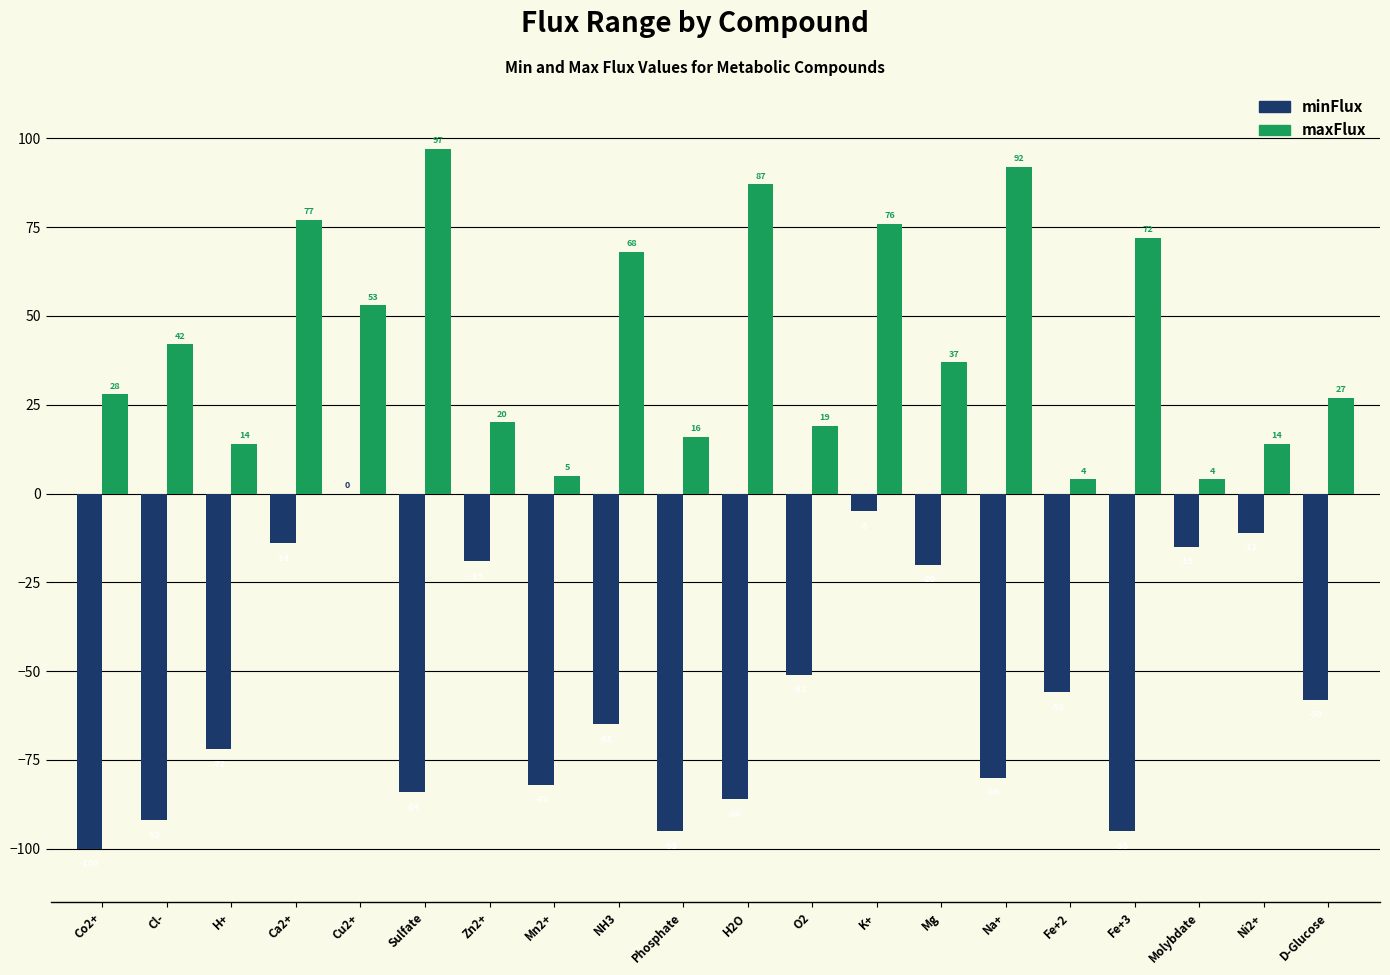

True or false: minFlux has a value of -44 at Sulfate.

False